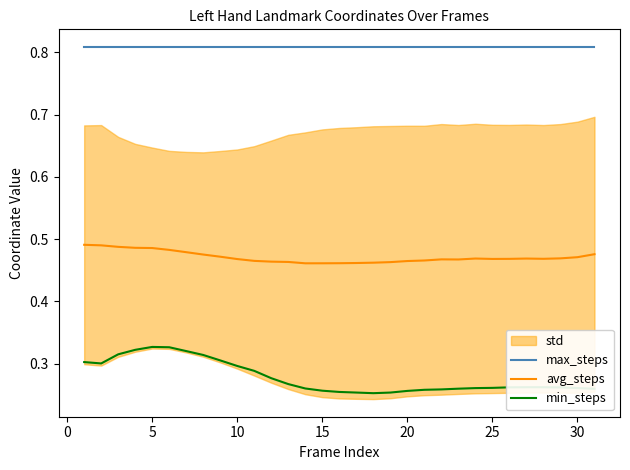

True or false: avg_steps and min_steps intersect in this chart.

False